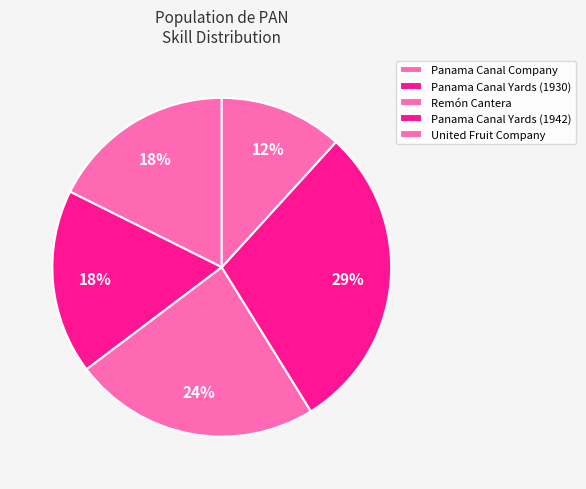

Between Panama Canal Yards (1942) and Remón Cantera, which is larger?

Panama Canal Yards (1942)